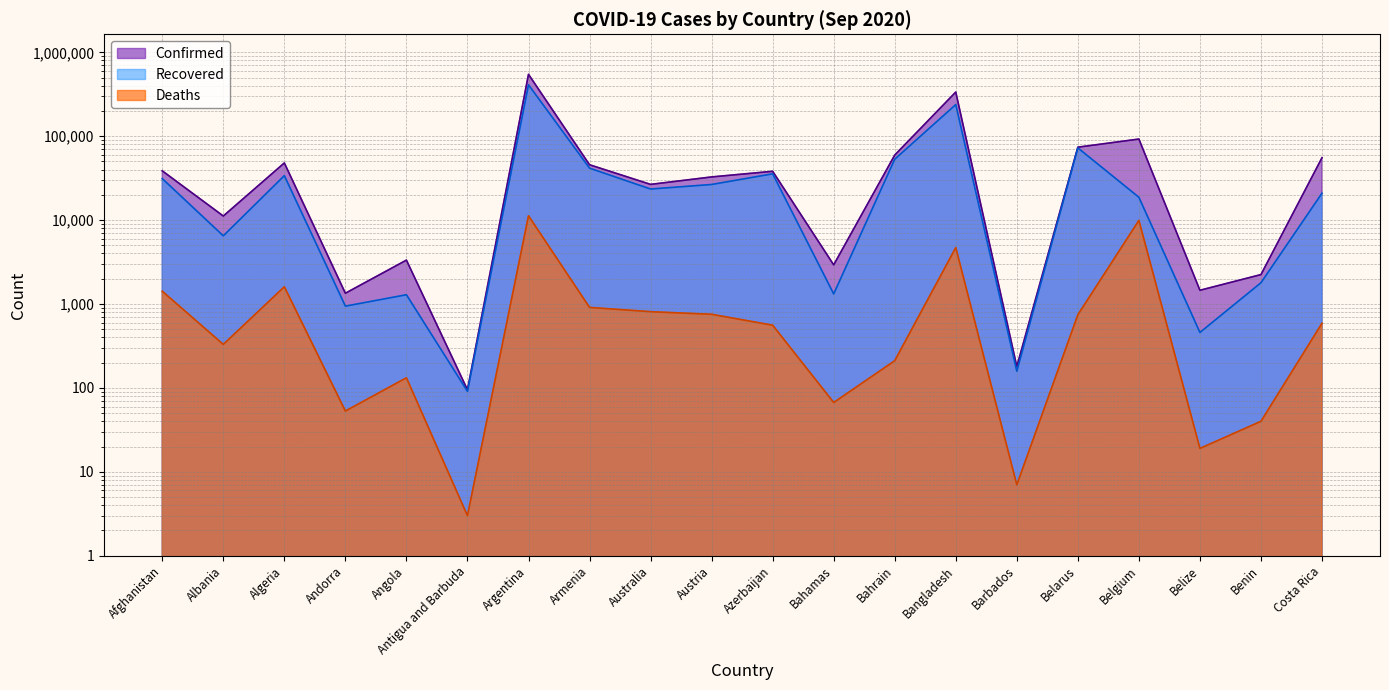

How many categories are shown in the chart?

20